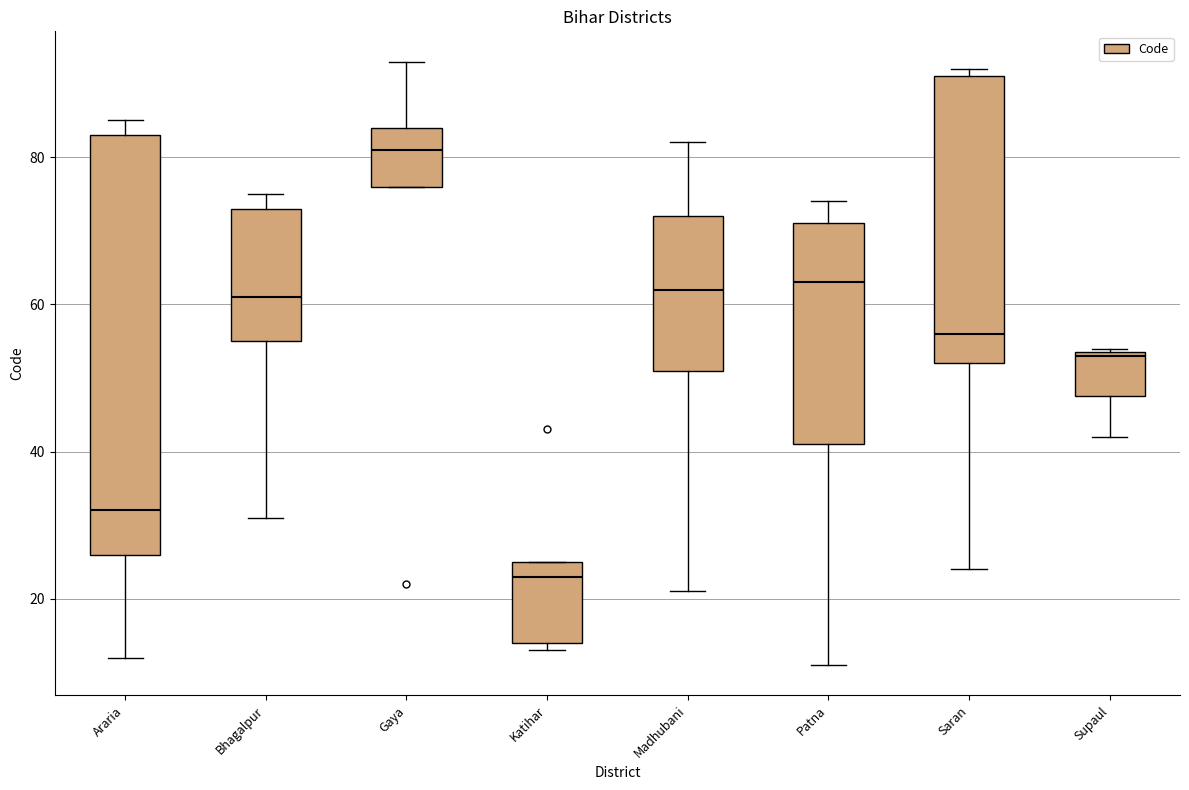

Where does the median line of the box for Katihar sit on the y-axis? The values are not printed on the chart, so give them approximately, as read against the axis.

24